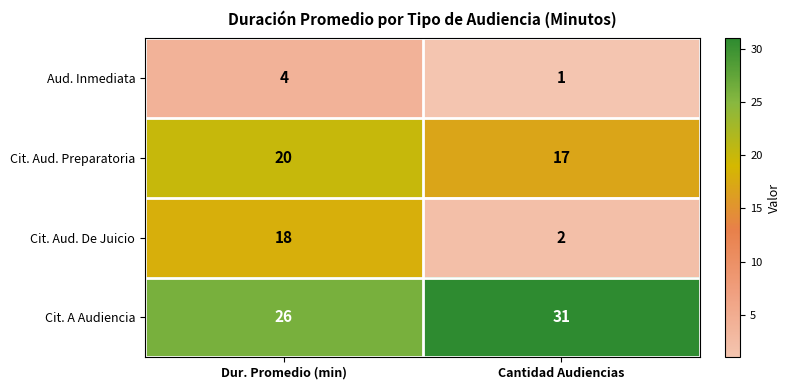

At which category does the chart reach its minimum across all series?

Cantidad Audiencias